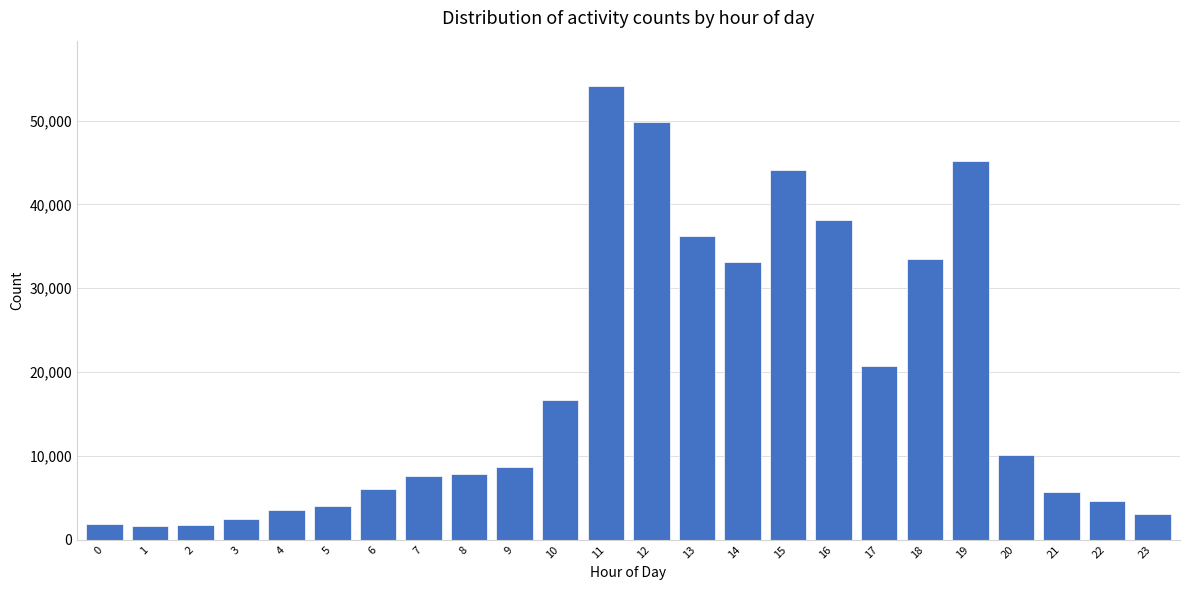

What is the maximum value shown in the chart?

54130